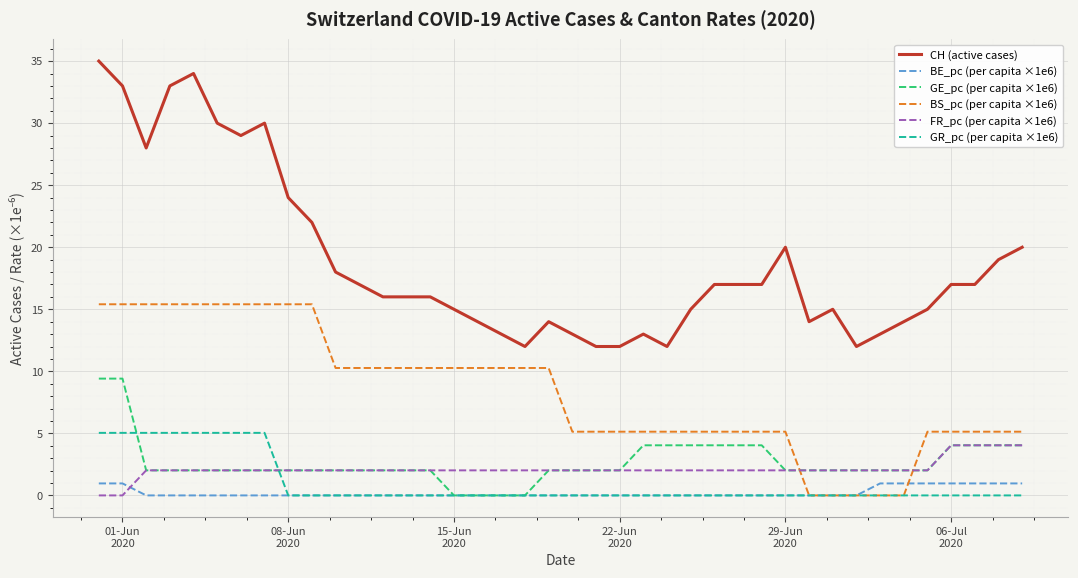

Is this an area chart (filled region under the line)?

No